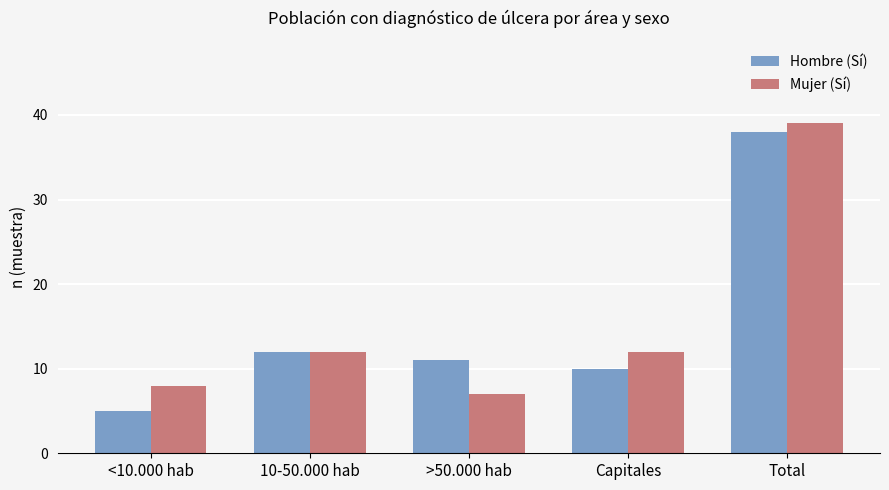

What is the average value of the Hombre (Sí) series?

15